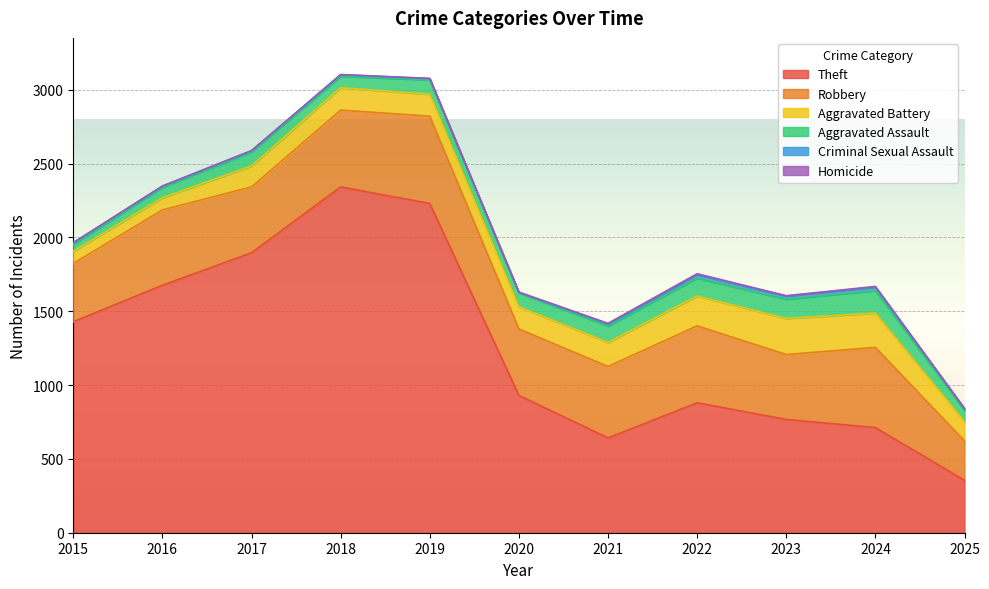

Which category has the lowest value in the Theft series?

2025